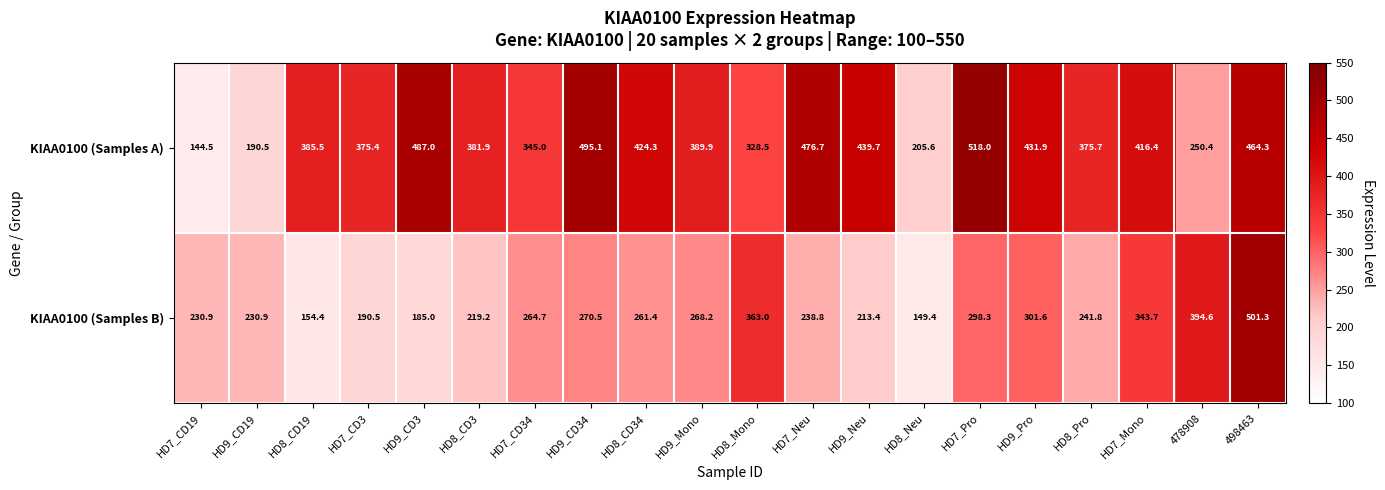

How many distinct data groups are displayed?

2